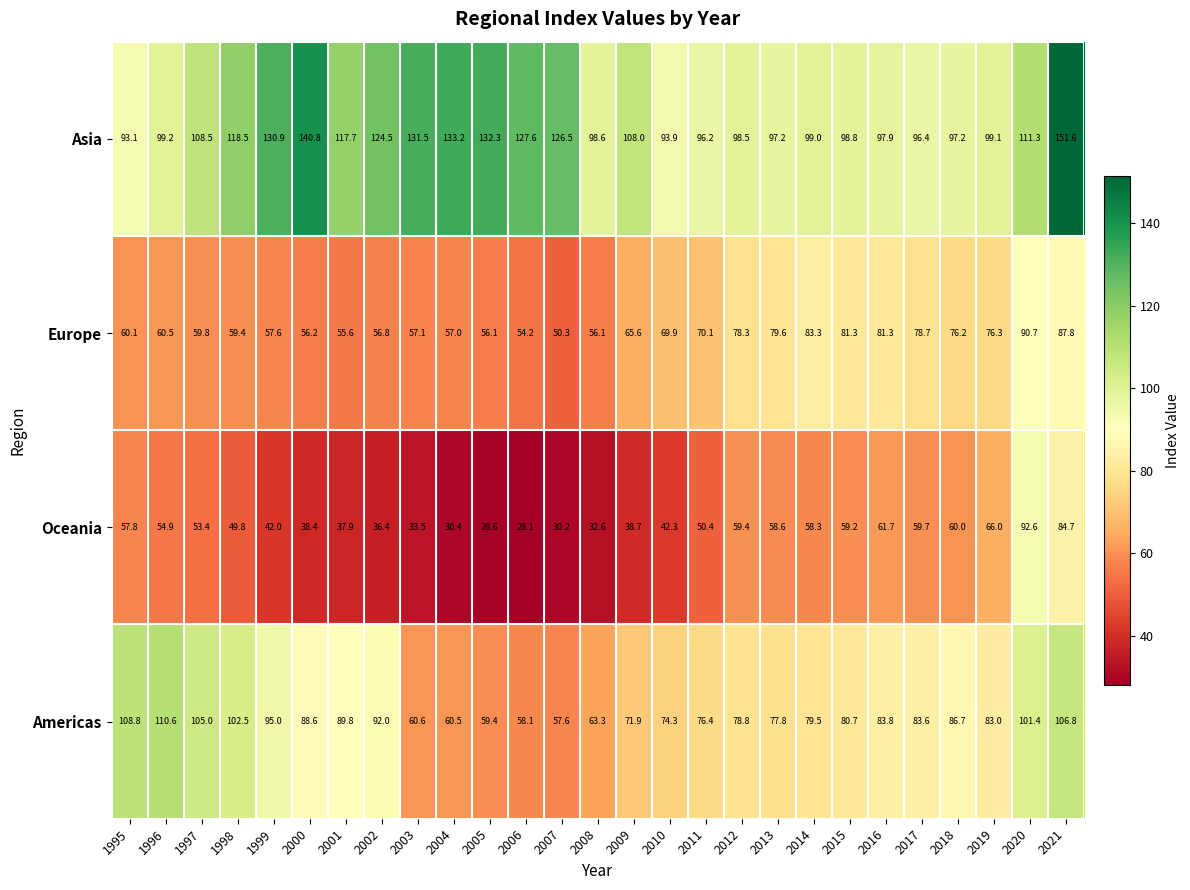

What is the average value of the Oceania series?

49.8